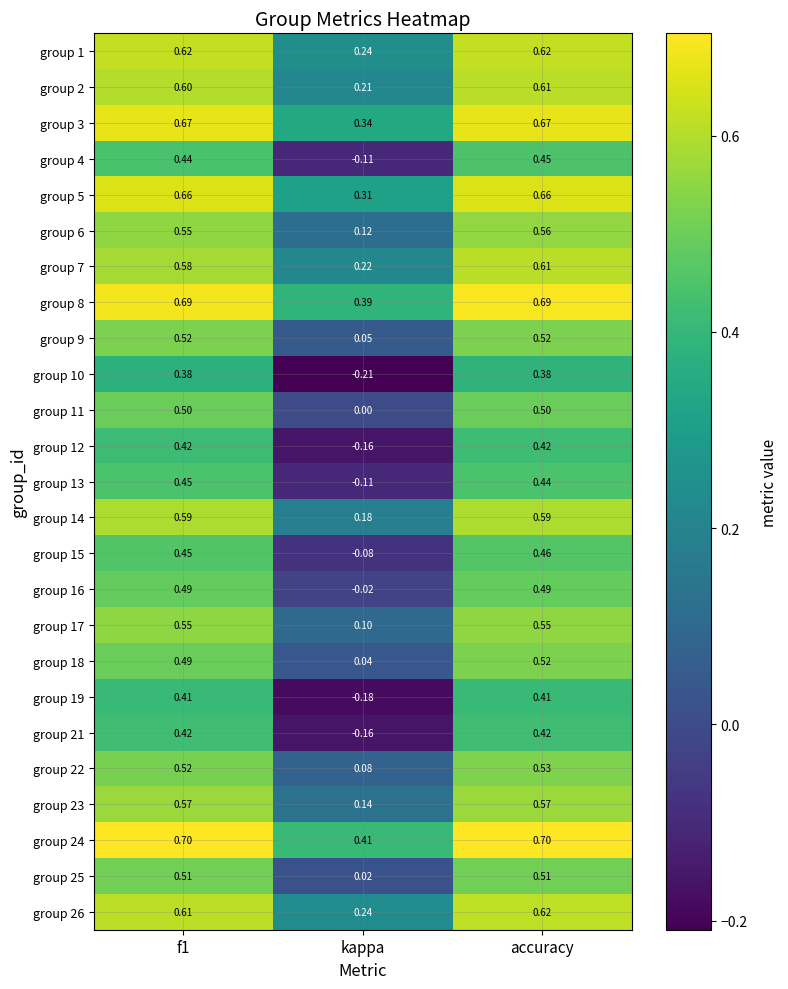

At which label is group 16 closest to 0?

kappa